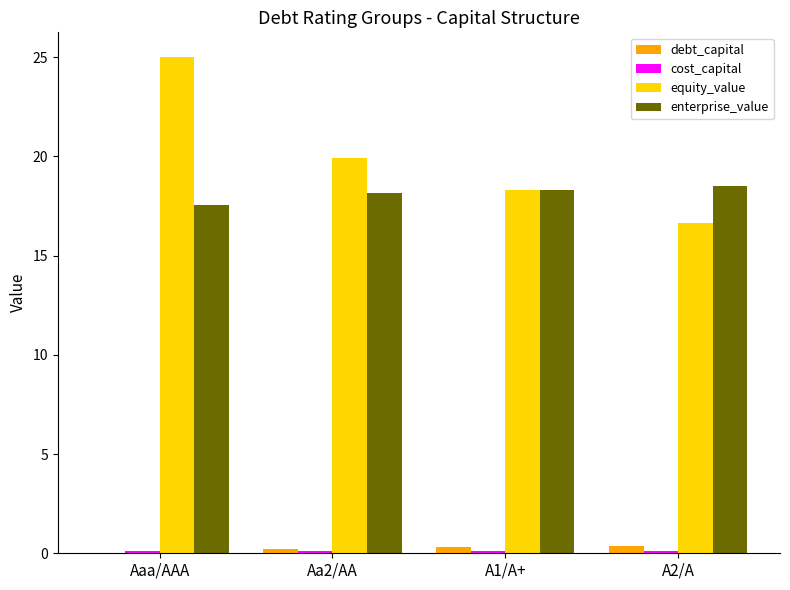

What is the maximum value for equity_value?

25.0